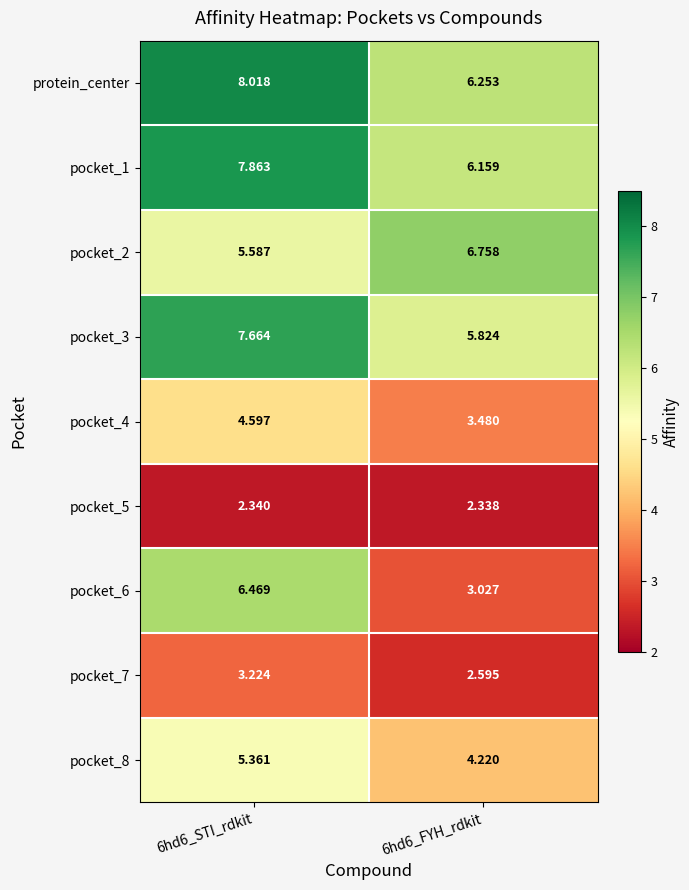

Reading left to right, extract all data points from this chart.

protein_center: 6hd6_STI_rdkit=8.0	6hd6_FYH_rdkit=6.3
pocket_1: 6hd6_STI_rdkit=7.9	6hd6_FYH_rdkit=6.2
pocket_2: 6hd6_STI_rdkit=5.6	6hd6_FYH_rdkit=6.8
pocket_3: 6hd6_STI_rdkit=7.7	6hd6_FYH_rdkit=5.8
pocket_4: 6hd6_STI_rdkit=4.6	6hd6_FYH_rdkit=3.5
pocket_5: 6hd6_STI_rdkit=2.3	6hd6_FYH_rdkit=2.3
pocket_6: 6hd6_STI_rdkit=6.5	6hd6_FYH_rdkit=3.0
pocket_7: 6hd6_STI_rdkit=3.2	6hd6_FYH_rdkit=2.6
pocket_8: 6hd6_STI_rdkit=5.4	6hd6_FYH_rdkit=4.2